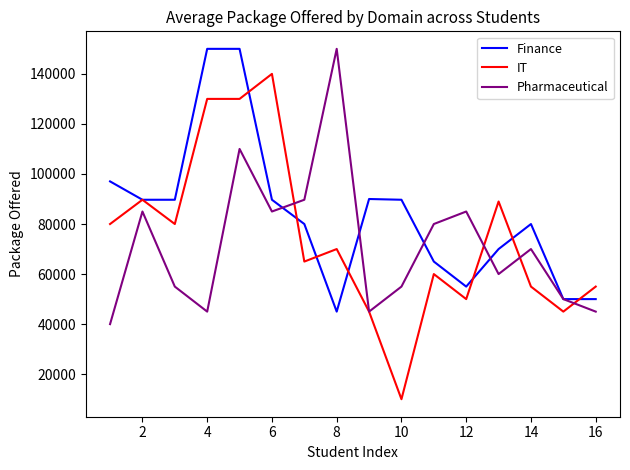

What is the lowest value of the IT series?

10000